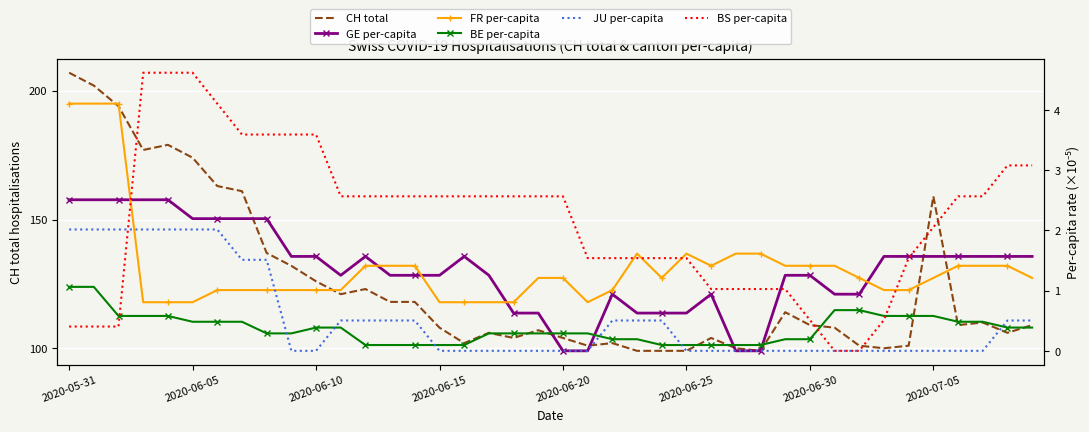

Reading right to left, what are all the values shown in this chart?

CH total: 109.0	106.0	110.0	109.0	159.0	101.0	100.0	101.0	108.0	109.0	114.0	99.0	100.0	104.0	99.0	99.0	99.0	102.0	101.0	104.0	107.0	104.0	106.0	102.0	108.0	118.0	118.0	123.0	121.0	126.0	132.0	137.0	161.0	163.0	174.0	179.0	177.0	194.0	202.0	207.0
GE per-capita: 1.6	1.6	1.6	1.6	1.6	1.6	1.6	0.9	0.9	1.3	1.3	0.0	0.0	0.9	0.6	0.6	0.6	0.9	0.0	0.0	0.6	0.6	1.3	1.6	1.3	1.3	1.3	1.6	1.3	1.6	1.6	2.2	2.2	2.2	2.2	2.5	2.5	2.5	2.5	2.5
FR per-capita: 1.2	1.4	1.4	1.4	1.2	1.0	1.0	1.2	1.4	1.4	1.4	1.6	1.6	1.4	1.6	1.2	1.6	1.0	0.8	1.2	1.2	0.8	0.8	0.8	0.8	1.4	1.4	1.4	1.0	1.0	1.0	1.0	1.0	1.0	0.8	0.8	0.8	4.1	4.1	4.1
BE per-capita: 0.4	0.4	0.5	0.5	0.6	0.6	0.6	0.7	0.7	0.2	0.2	0.1	0.1	0.1	0.1	0.1	0.2	0.2	0.3	0.3	0.3	0.3	0.3	0.1	0.1	0.1	0.1	0.1	0.4	0.4	0.3	0.3	0.5	0.5	0.5	0.6	0.6	0.6	1.1	1.1
JU per-capita: 0.5	0.5	0.0	0.0	0.0	0.0	0.0	0.0	0.0	0.0	0.0	0.0	0.0	0.0	0.0	0.5	0.5	0.5	0.0	0.0	0.0	0.0	0.0	0.0	0.0	0.5	0.5	0.5	0.5	0.0	0.0	1.5	1.5	2.0	2.0	2.0	2.0	2.0	2.0	2.0
BS per-capita: 3.1	3.1	2.6	2.6	2.1	1.5	0.5	0.0	0.0	0.5	1.0	1.0	1.0	1.0	1.5	1.5	1.5	1.5	1.5	2.6	2.6	2.6	2.6	2.6	2.6	2.6	2.6	2.6	2.6	3.6	3.6	3.6	3.6	4.1	4.6	4.6	4.6	0.4	0.4	0.4